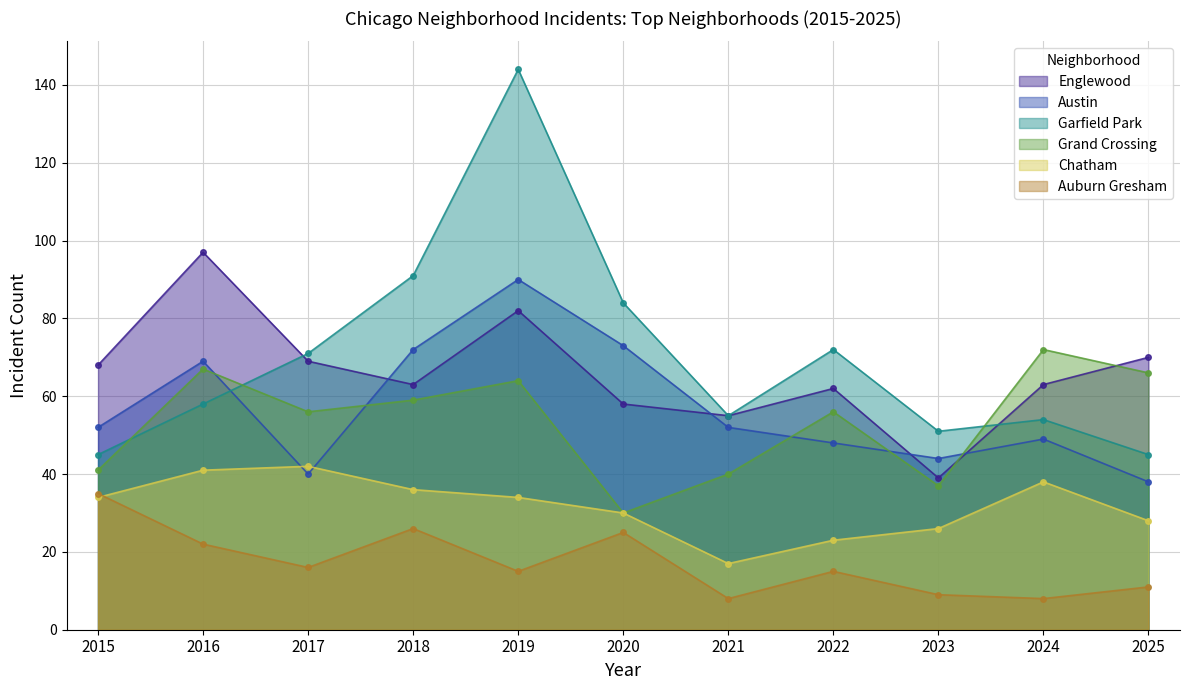

How many intersections are there between Grand Crossing and Englewood?

2